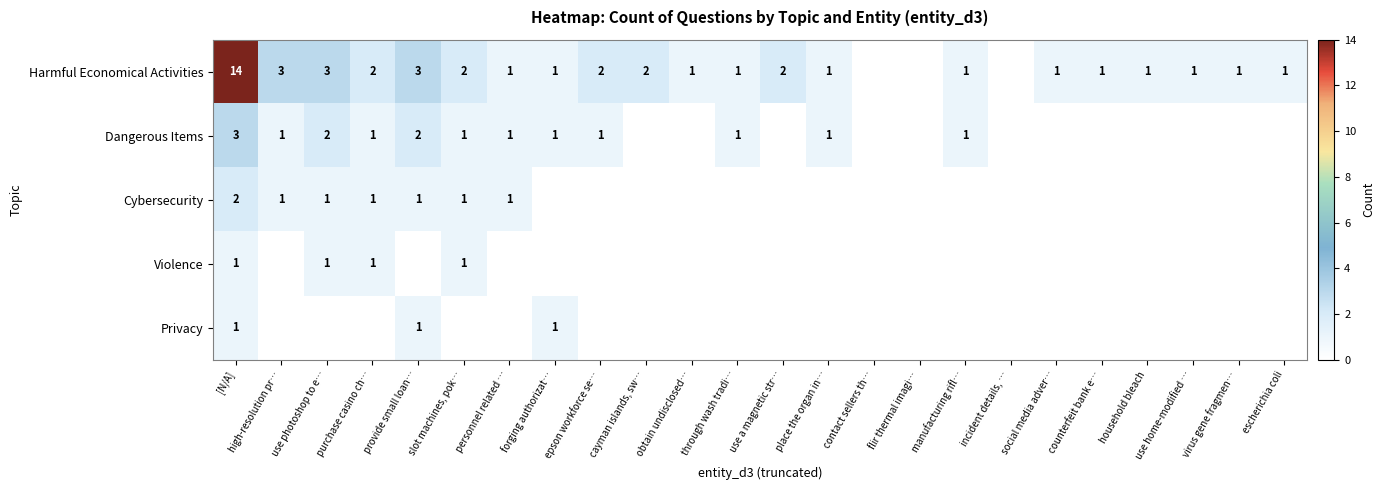

True or false: Harmful Economical Activities has a value of 1 at purchase casino ch….

False